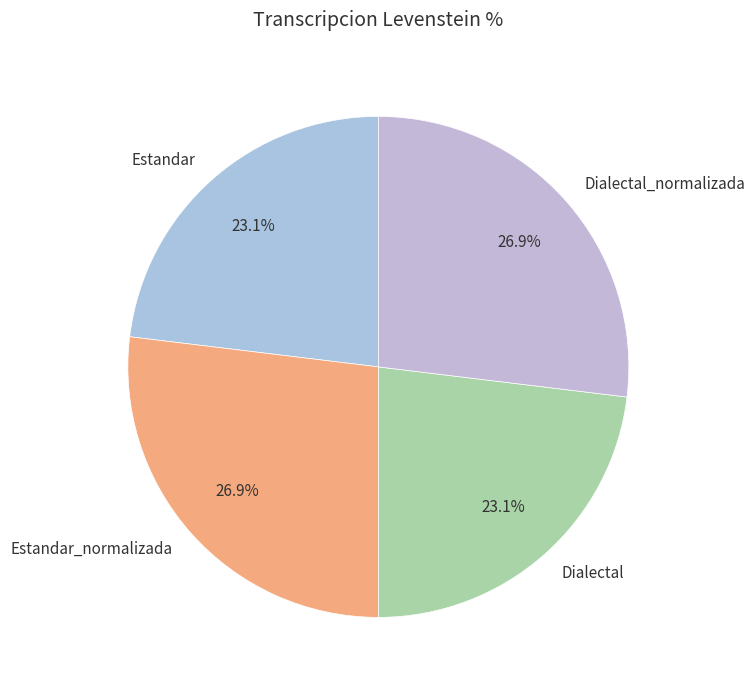

Between Estandar_normalizada and Estandar, which is larger?

Estandar_normalizada